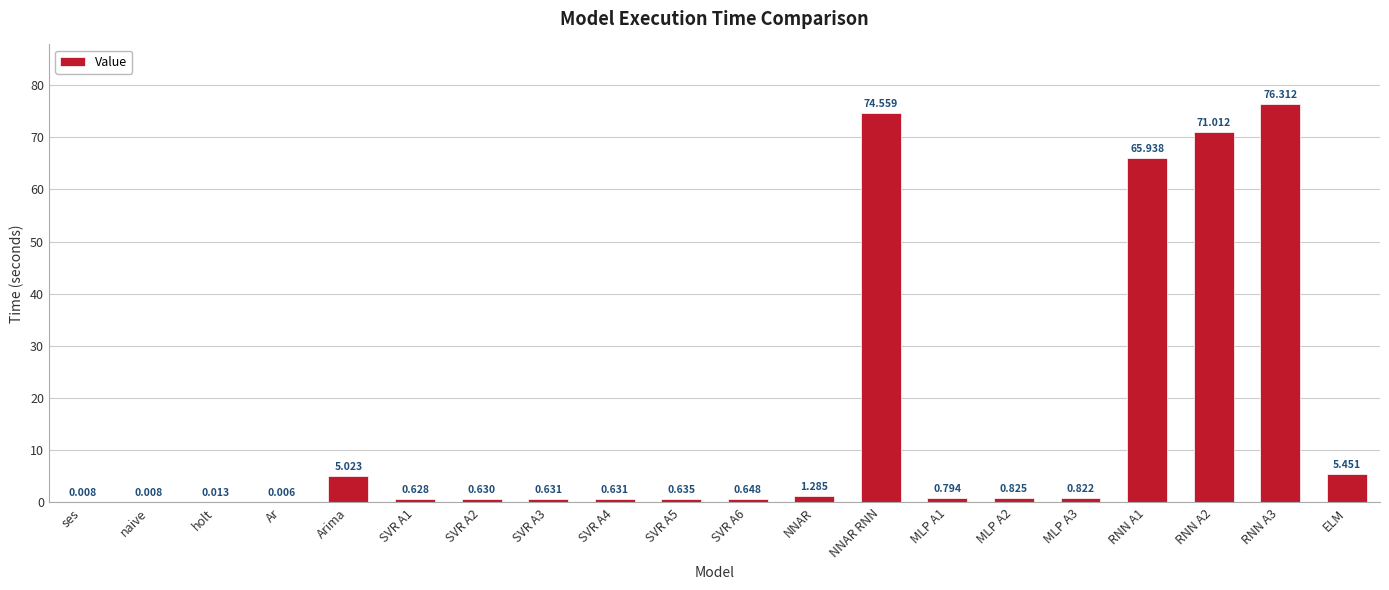

At which category does the chart reach its peak across all series?

RNN A3